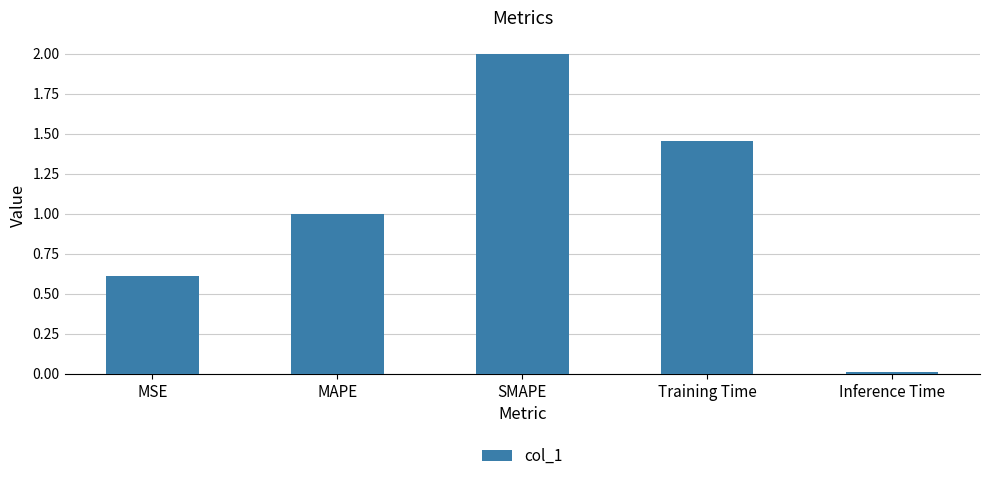

Which has a higher value, MSE or SMAPE?

SMAPE